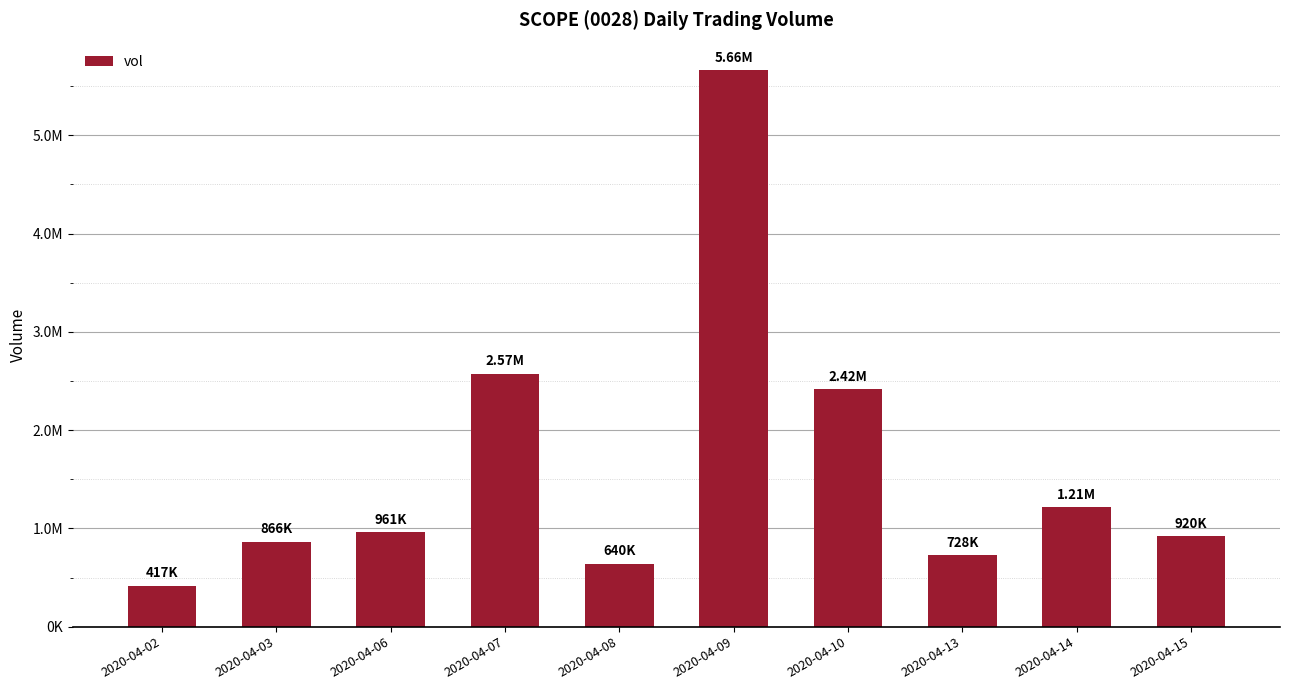

Between 2020-04-02 and 2020-04-07, which is larger?

2020-04-07